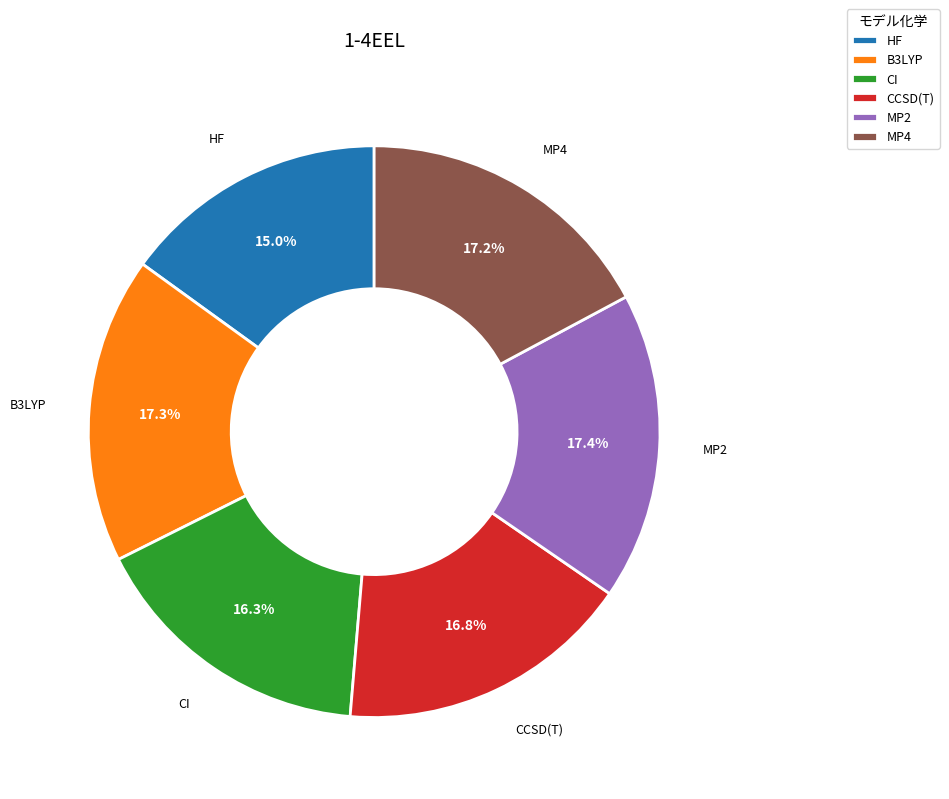

How many slices are in this pie chart?

6